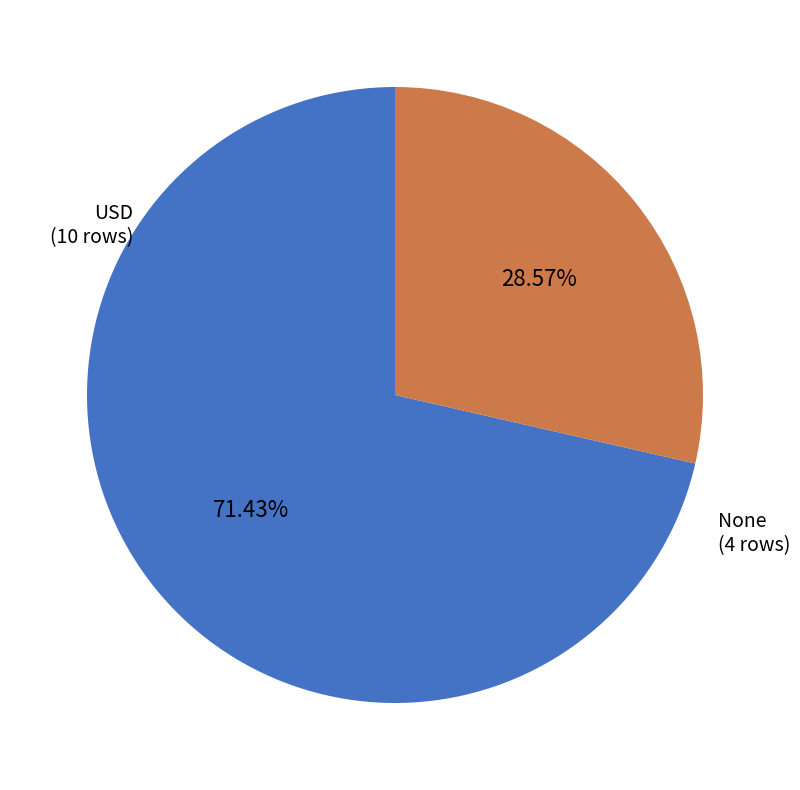

How many slices are in this pie chart?

2